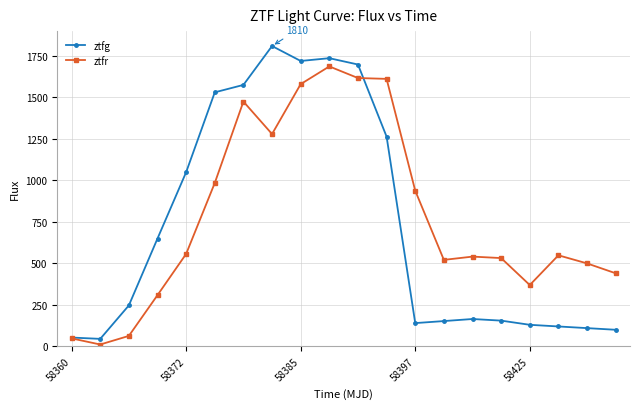

Rank the series by their maximum value, from lowest to highest.

ztfr, ztfg